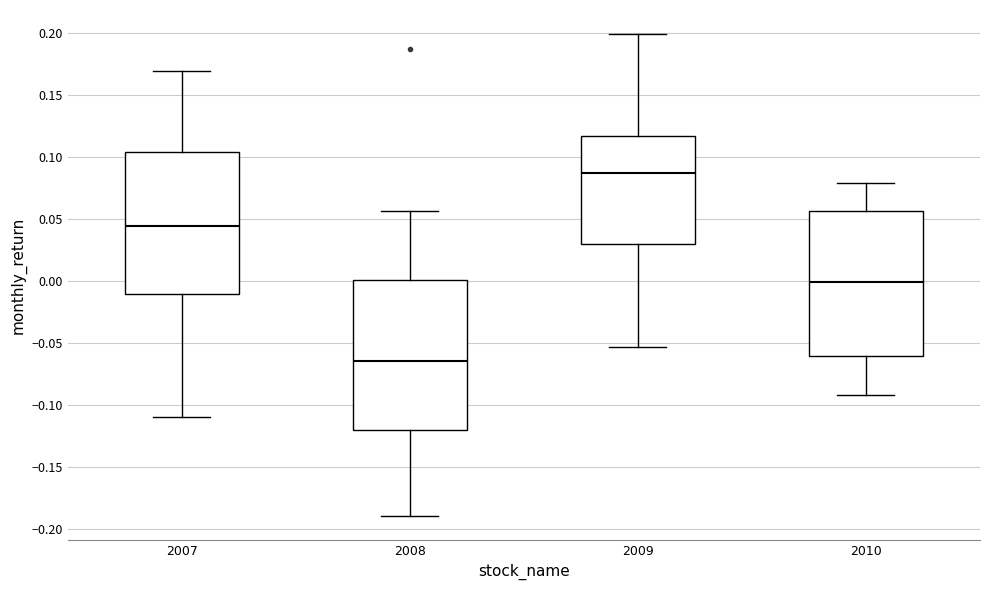

Which box's median line is the highest?

2009